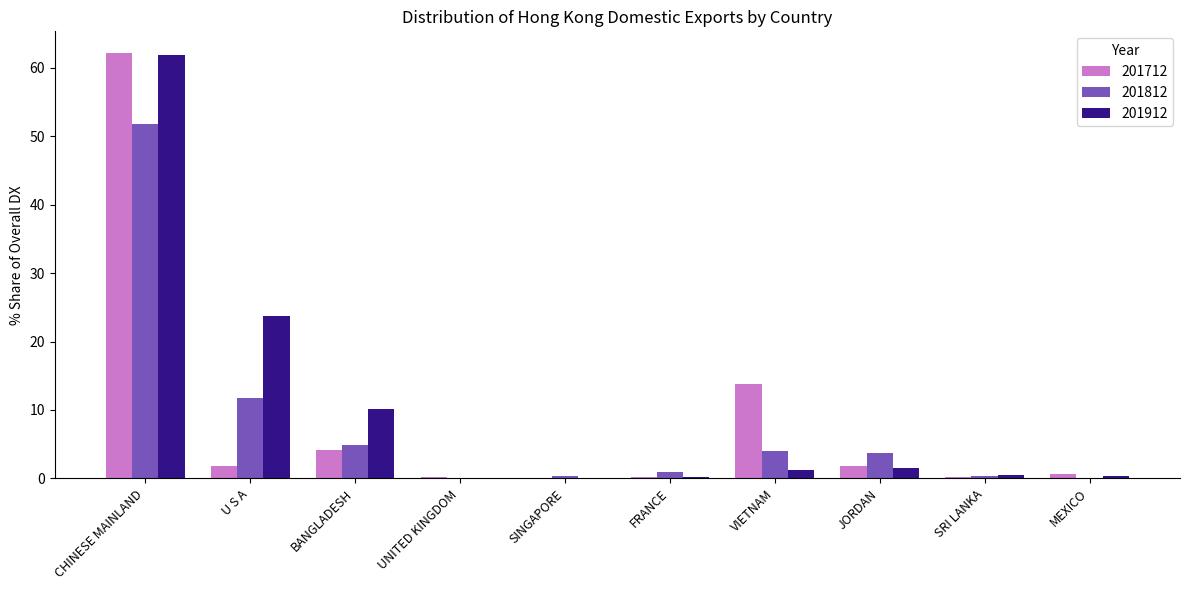

Does the chart contain stacked bars?

No